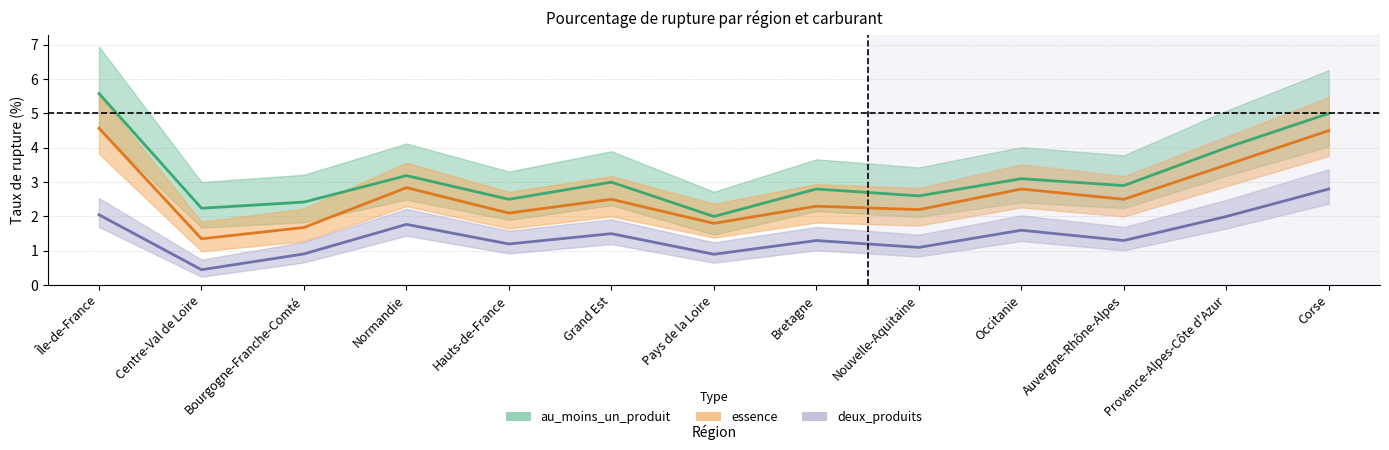

How many lines are shown in the chart?

3